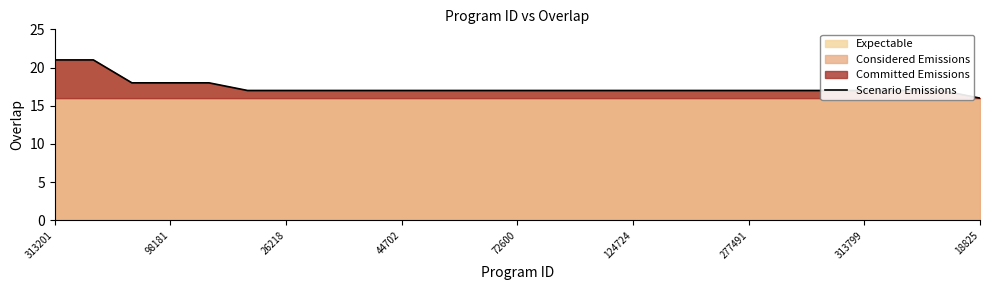

What is the lowest value of the Scenario Emissions series?

16